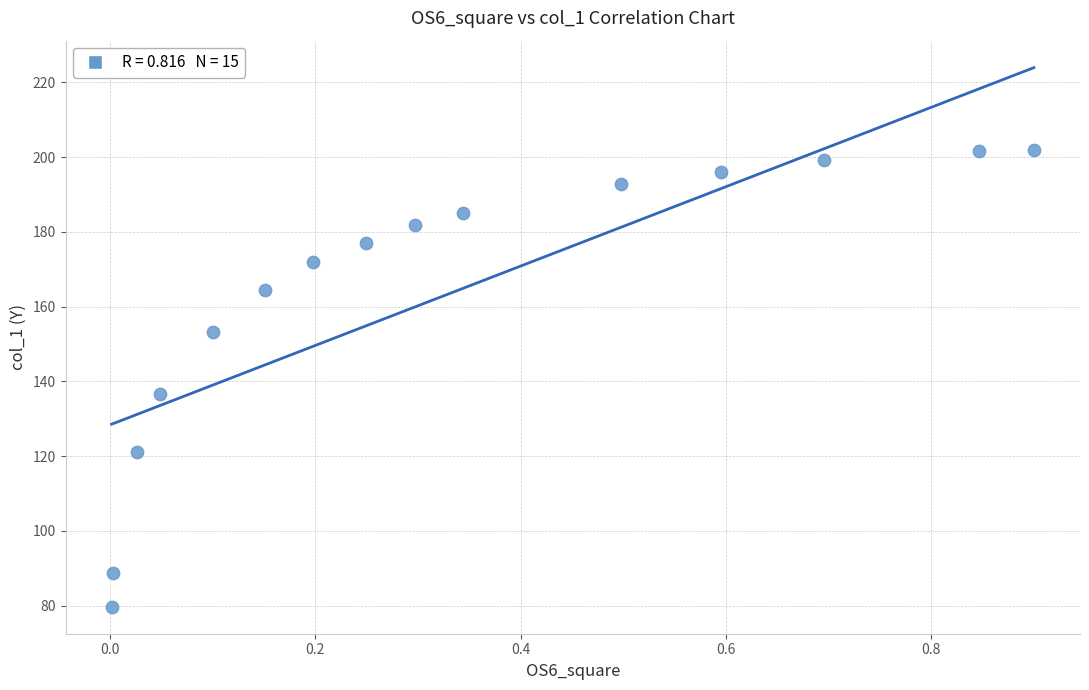

What Y value in the scatter plot is closest to 140?

136.8